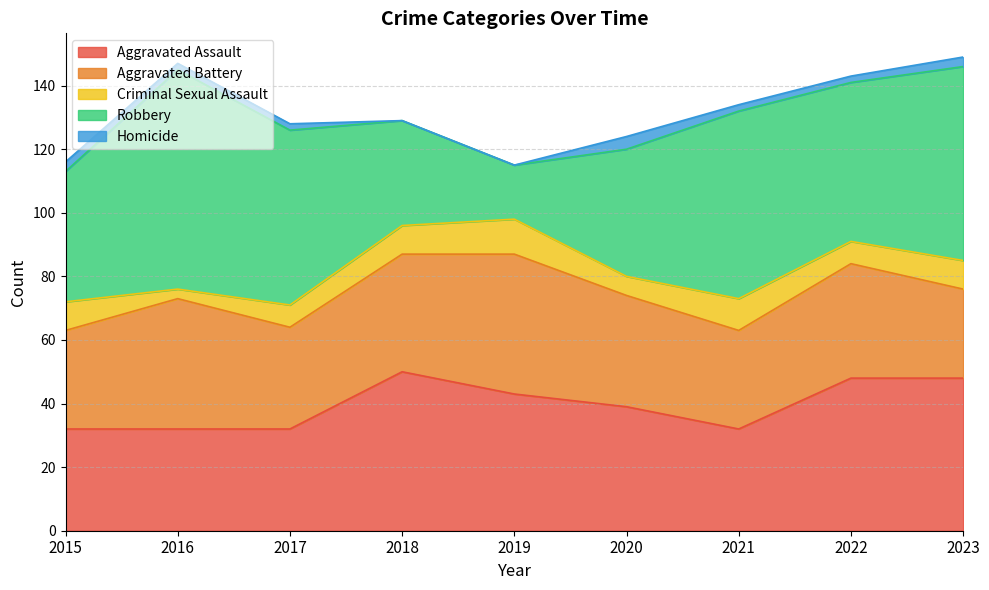

List the series in order of their peak value, lowest first.

Homicide, Criminal Sexual Assault, Aggravated Battery, Aggravated Assault, Robbery